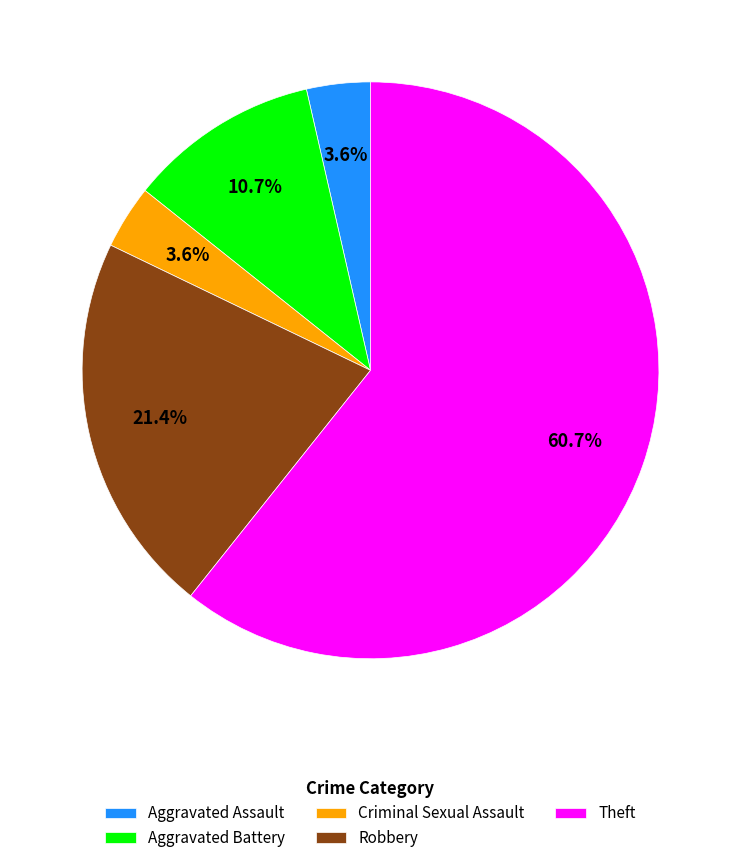

What is the ratio of the value at Aggravated Assault to the value at Criminal Sexual Assault?

1.0